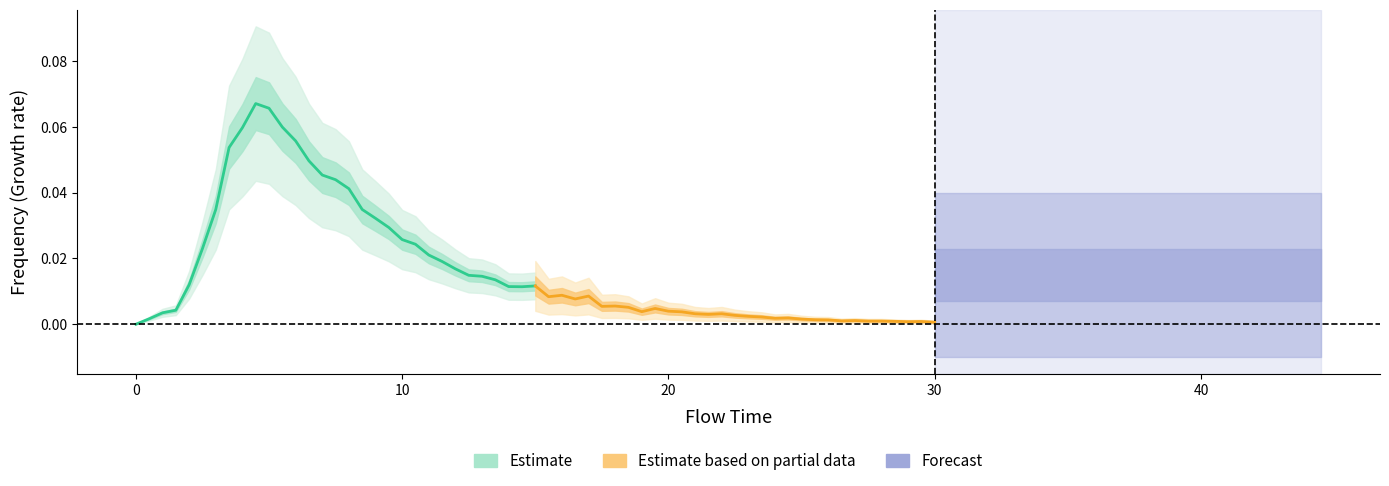

In Estimate based on partial data, how many points are lower than both neighbors (excluding endpoints)?

8